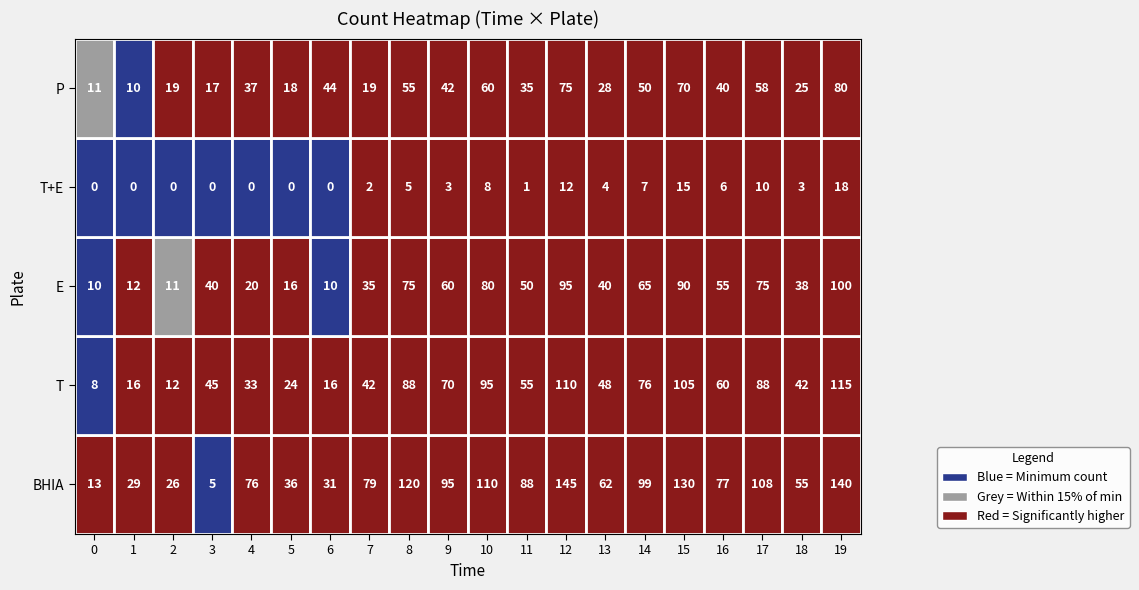

Count the number of data series in this chart.

5